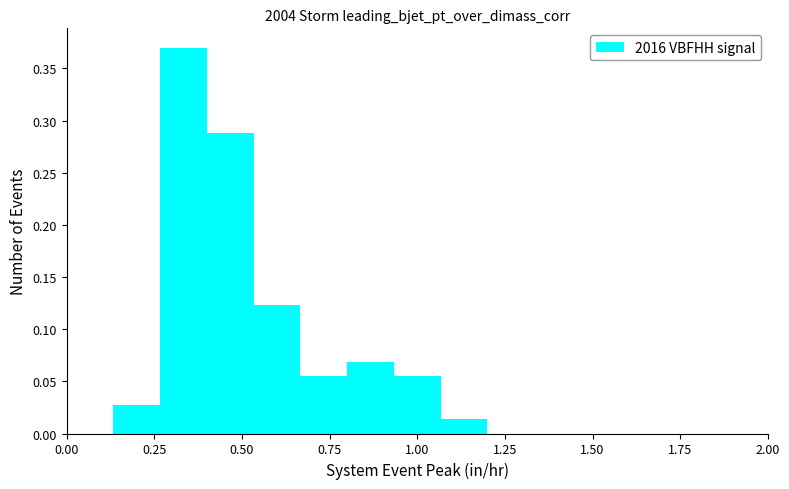

Around what value on the x-axis is the tallest bar? Give the approximate position of its centre, as read against the axis.

0.35